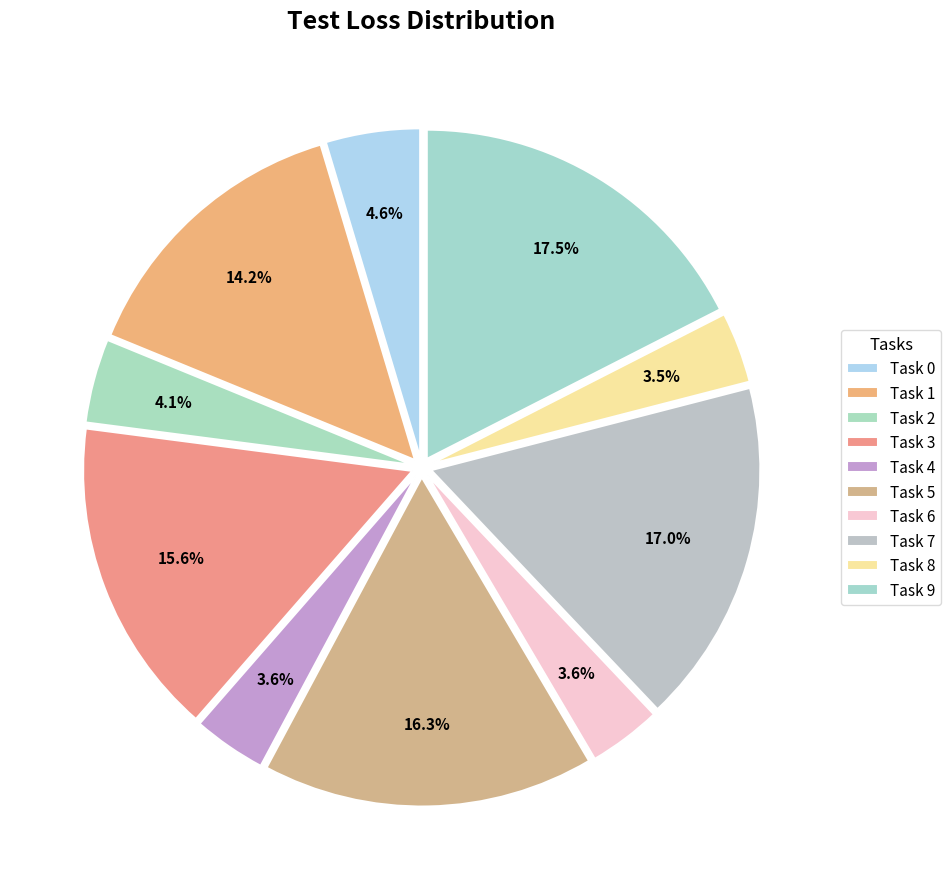

To the nearest percent, what percentage of the pie is Task 5?

16%